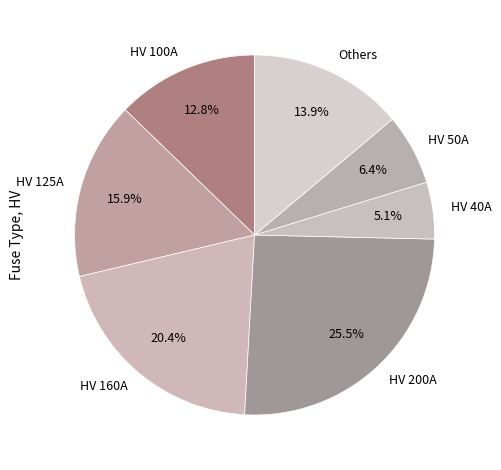

To the nearest percent, what portion does HV 50A represent?

6%